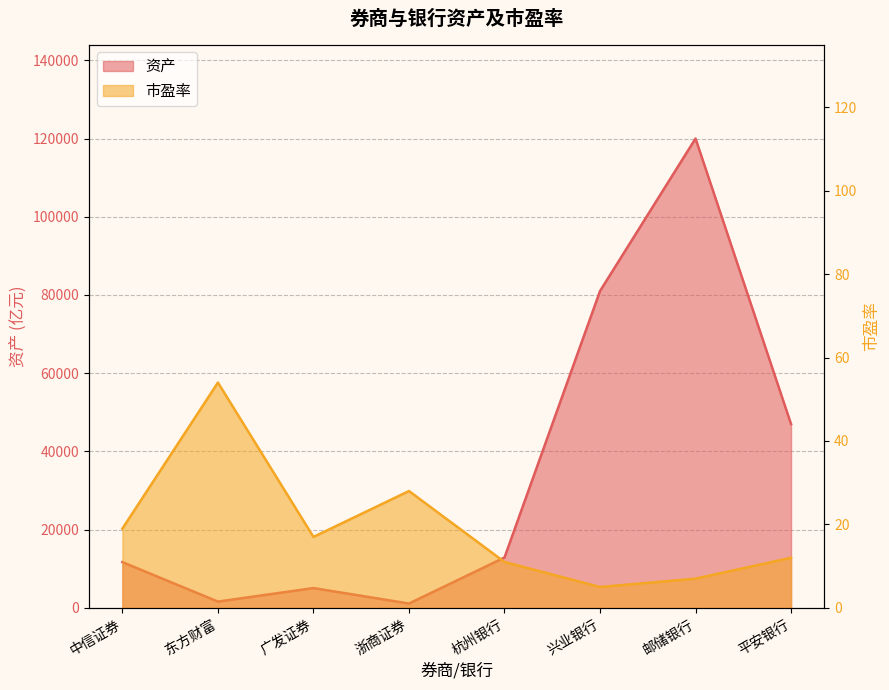

What are all the series names shown in the legend?

资产, 市盈率